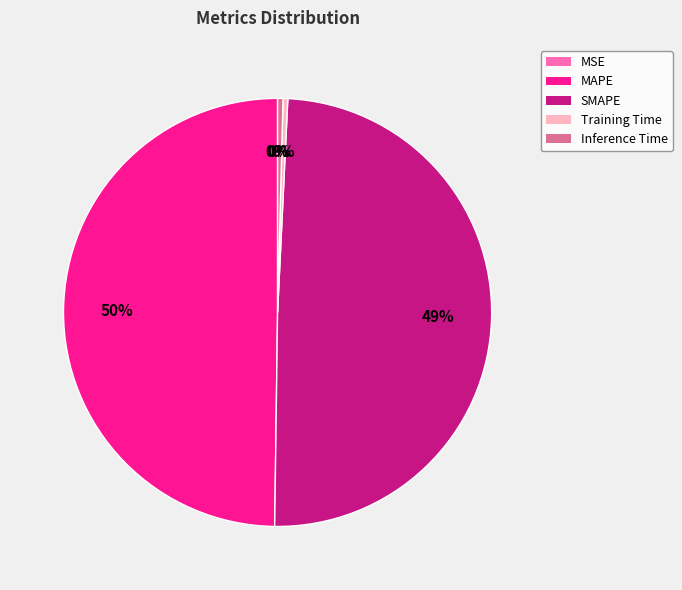

Between SMAPE and Training Time, which is larger?

SMAPE